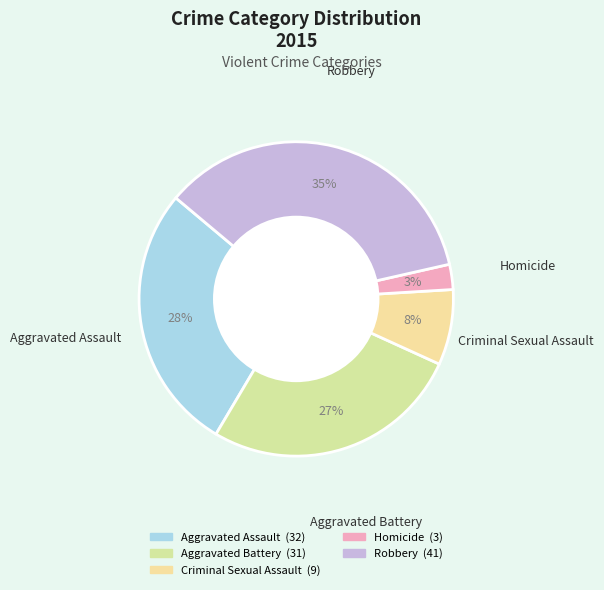

To the nearest percent, what is the average slice percentage?

20%